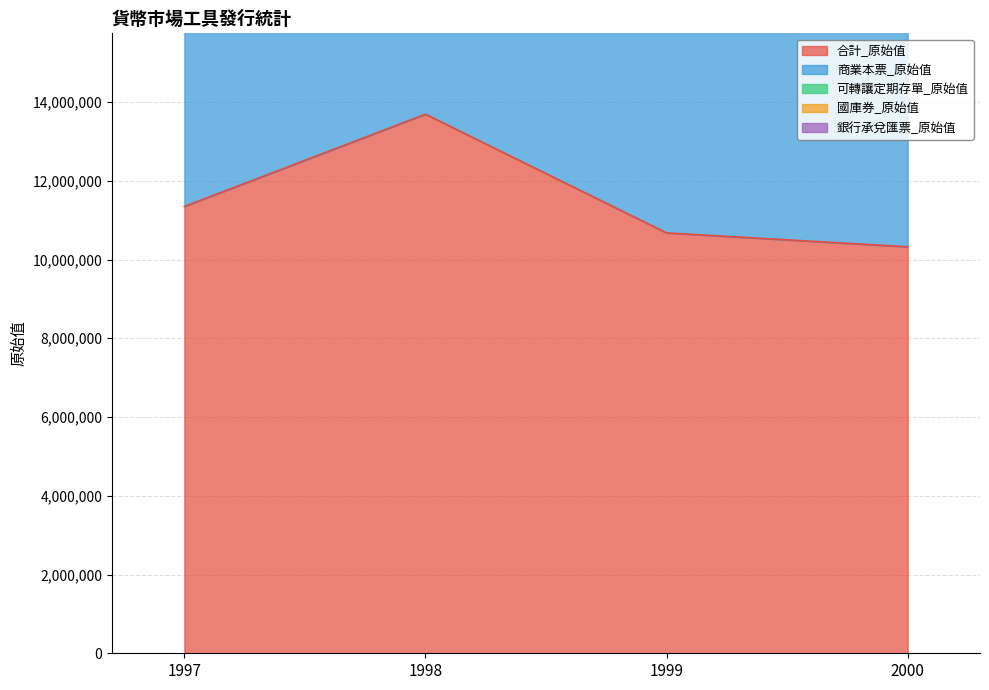

Reading left to right, extract all data points from this chart.

合計_原始值: 11348845	13691288	10676526	10324620
商業本票_原始值: 8872087	11497943	9390640	9032690
可轉讓定期存單_原始值: 1400707	1651714	904870	1150757
國庫券_原始值: 57320	55000	315000	95000
銀行承兌匯票_原始值: 1018731	486631	66016	46173